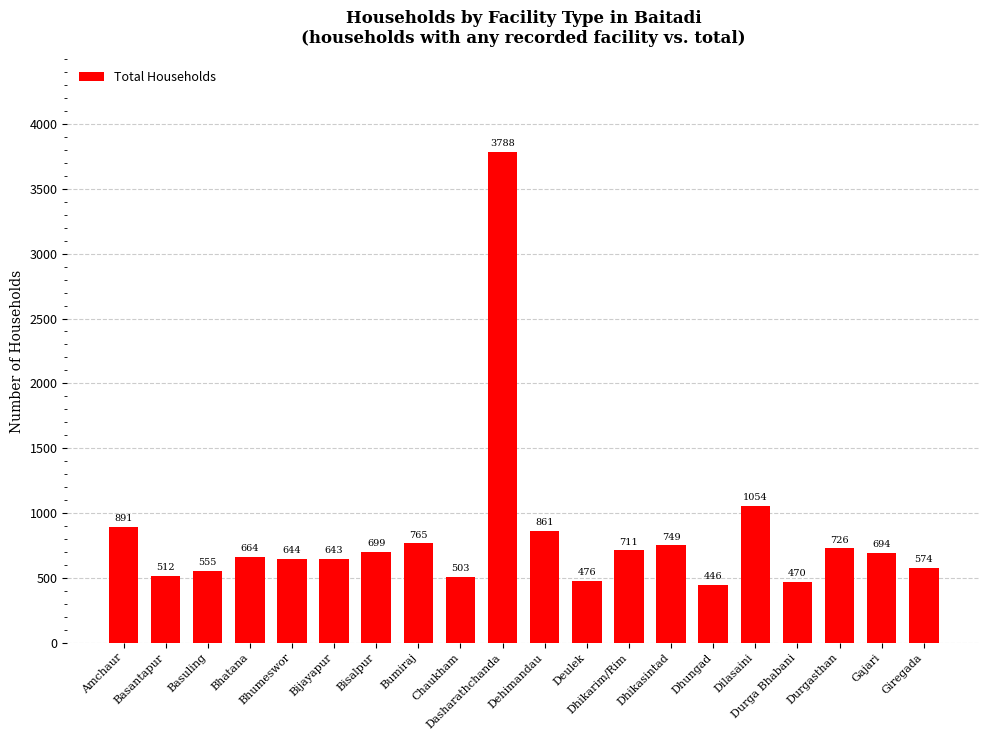

What is the label of the 9th bar from the right?

Deulek